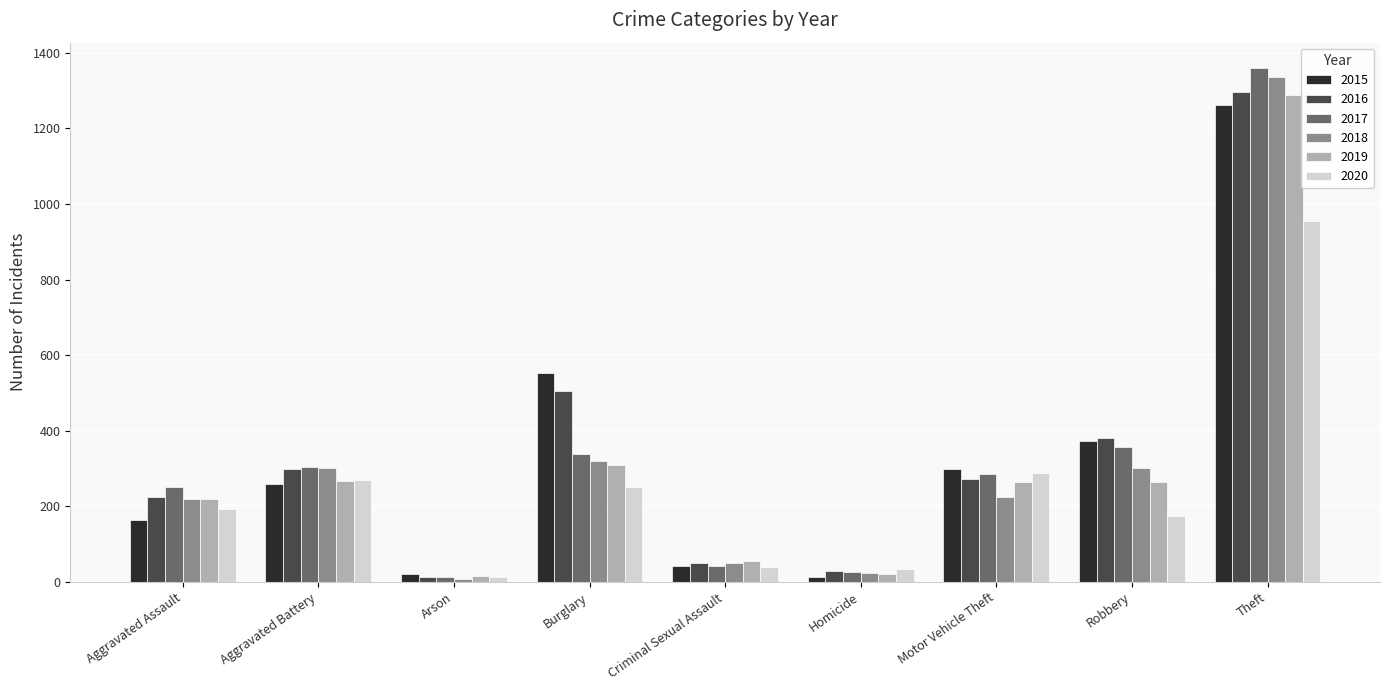

What is the total value across all series at Burglary?

2275